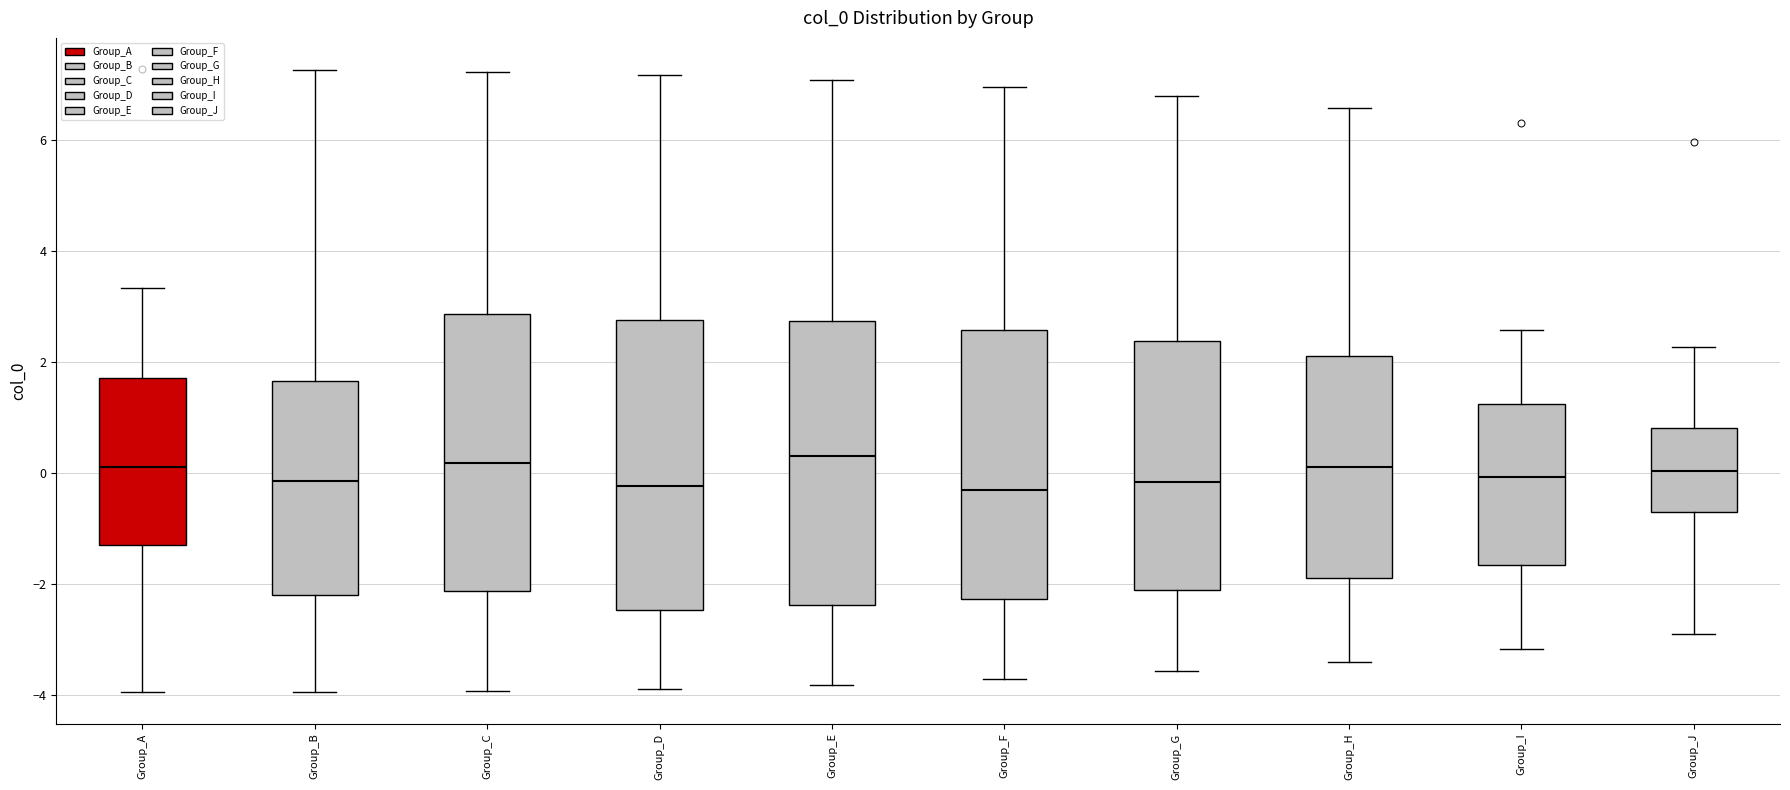

Reading left to right, read every box against the y-axis: the position of its median line, the range the box covers, and the ends of its whiskers. The values are not printed on the chart, so give them approximately, as read against the axis.

Group_A: median 0.2, box -1.2 to 1.8, whiskers -4.0 to 3.4
Group_B: median -0.2, box -2.2 to 1.6, whiskers -4.0 to 7.2
Group_C: median 0.2, box -2.2 to 2.8, whiskers -4.0 to 7.2
Group_D: median -0.2, box -2.4 to 2.8, whiskers -3.8 to 7.2
Group_E: median 0.4, box -2.4 to 2.8, whiskers -3.8 to 7.0
Group_F: median -0.2, box -2.2 to 2.6, whiskers -3.8 to 7.0
Group_G: median -0.2, box -2.0 to 2.4, whiskers -3.6 to 6.8
Group_H: median 0.2, box -1.8 to 2.2, whiskers -3.4 to 6.6
Group_I: median 0.0, box -1.6 to 1.2, whiskers -3.2 to 2.6
Group_J: median 0.0, box -0.8 to 0.8, whiskers -2.8 to 2.2